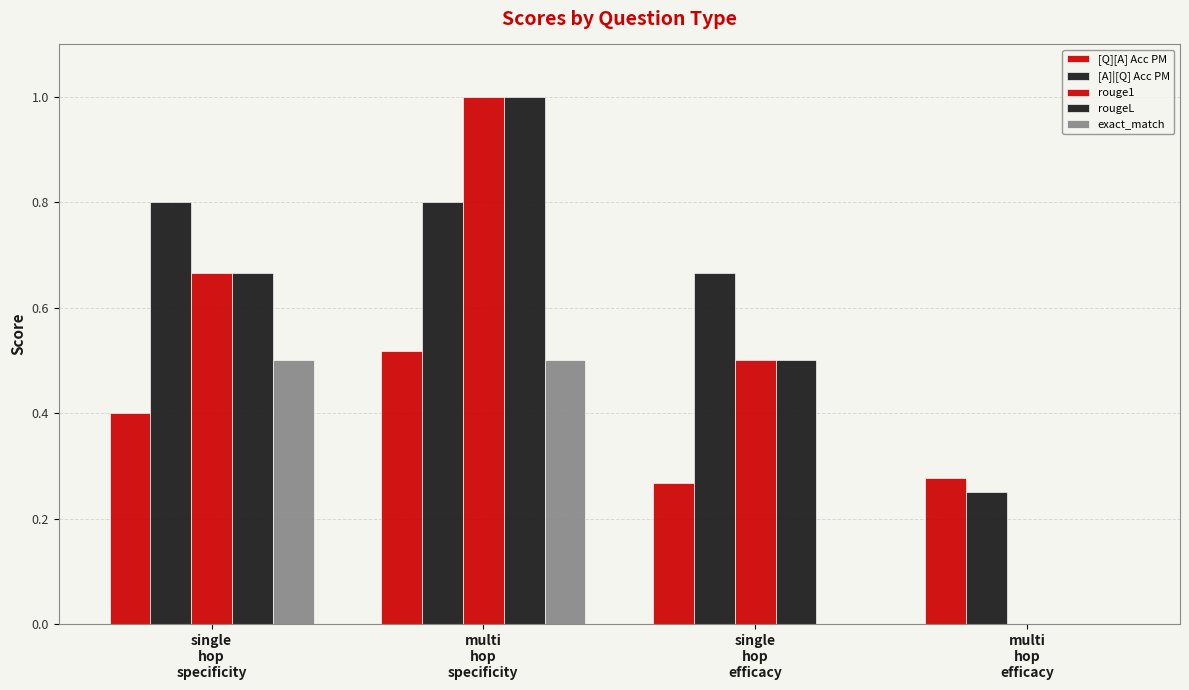

The value of rougeL at multi
hop
specificity is 0.6. True or false?

False